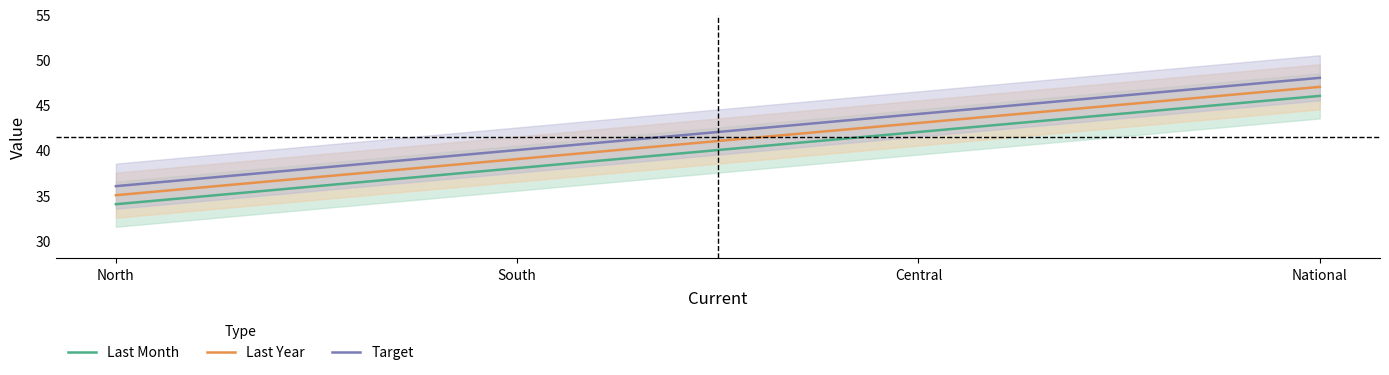

Which series has the largest total across all categories?

Target